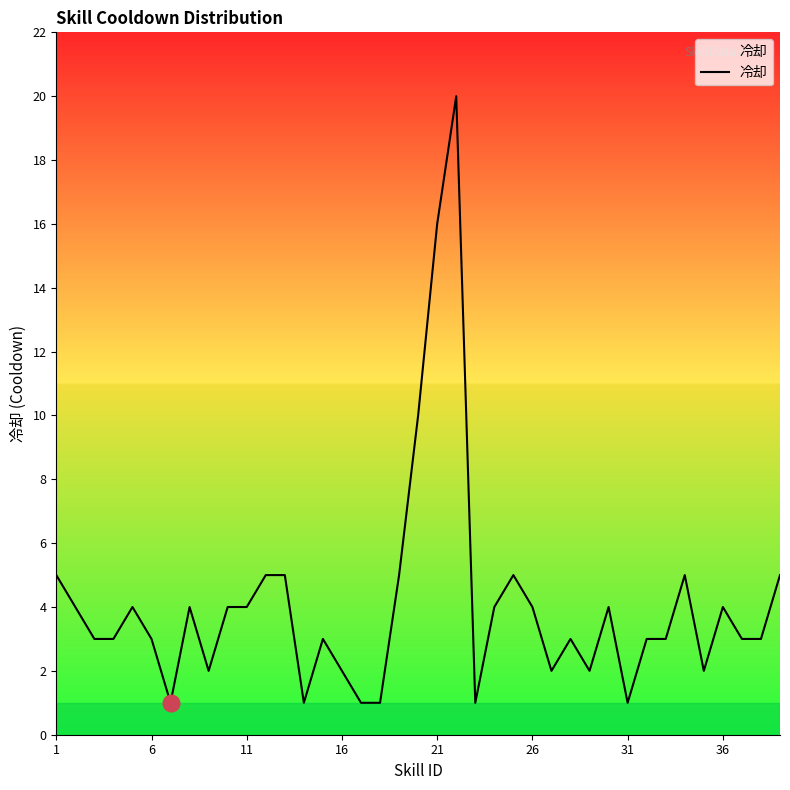

Is this an area chart (filled region under the line)?

No